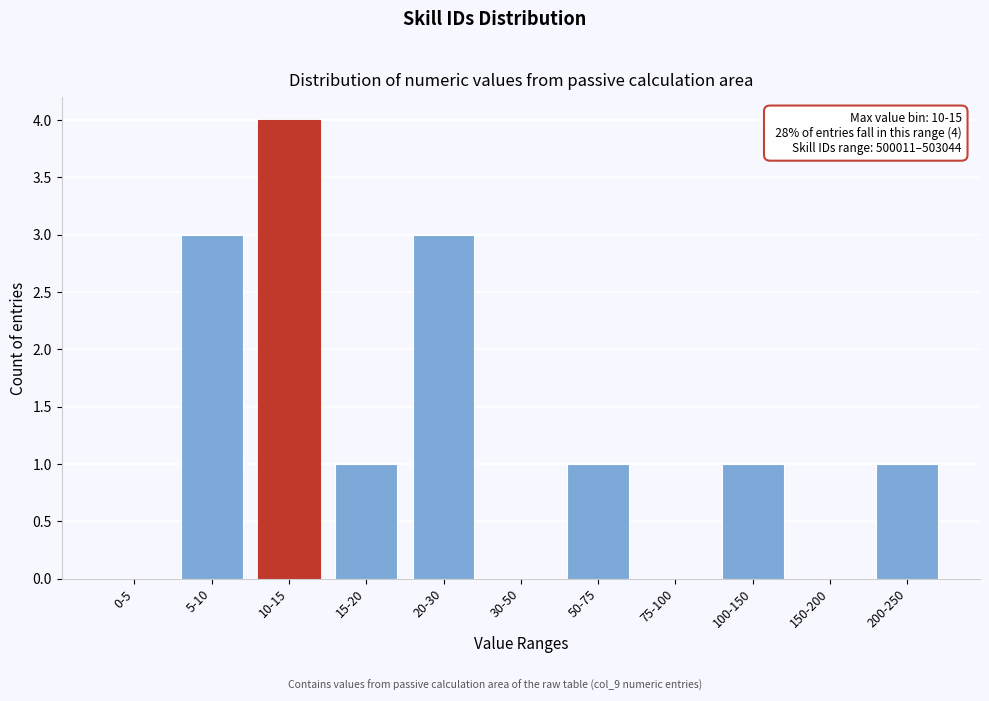

Reading left to right, what are all the values shown in this chart?

0-5=0	5-10=3	10-15=4	15-20=1	20-30=3	30-50=0	50-75=1	75-100=0	100-150=1	150-200=0	200-250=1